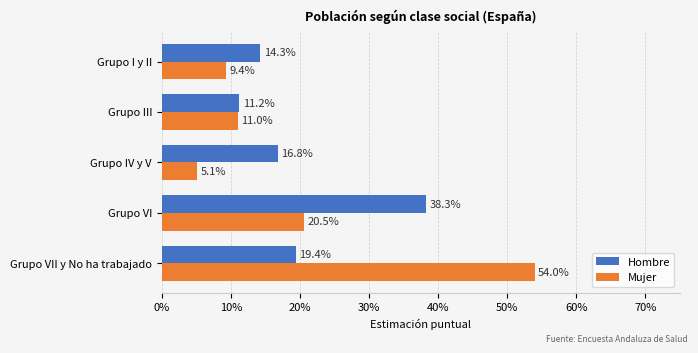

What position from the left is Grupo VI?

2